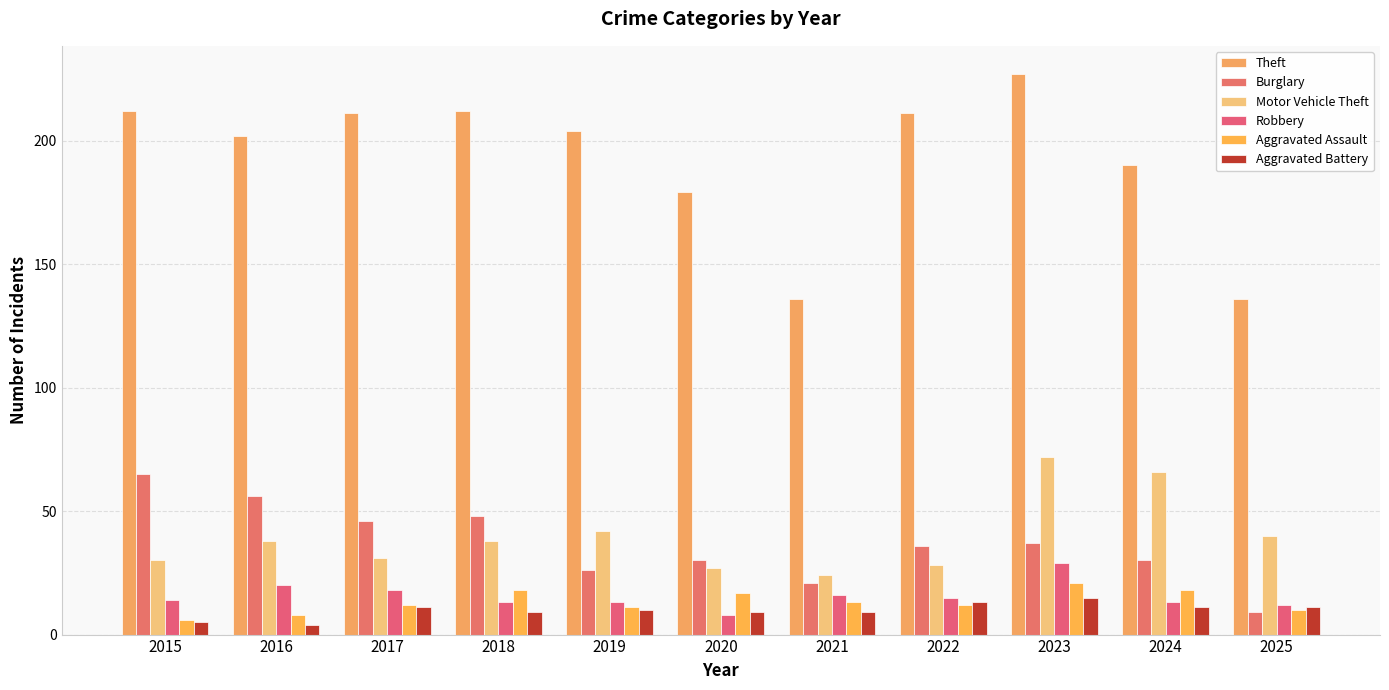

At which category is the sum across all series the highest?

2023